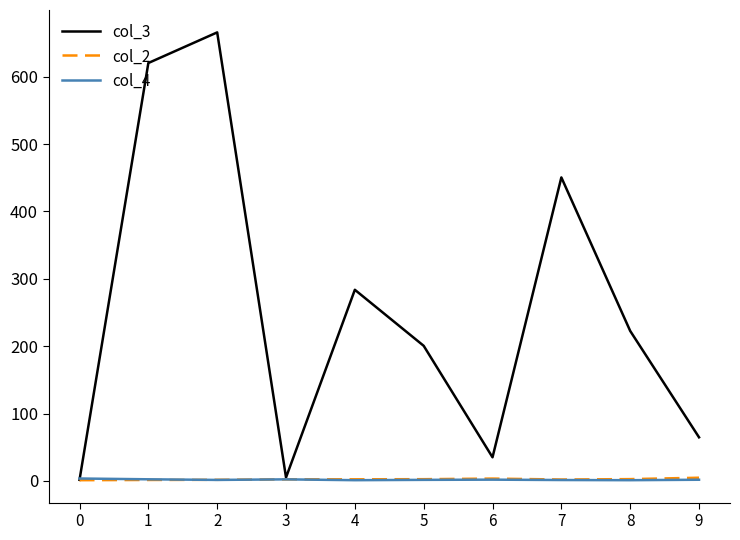

Which series has the largest range (max minus min)?

col_3